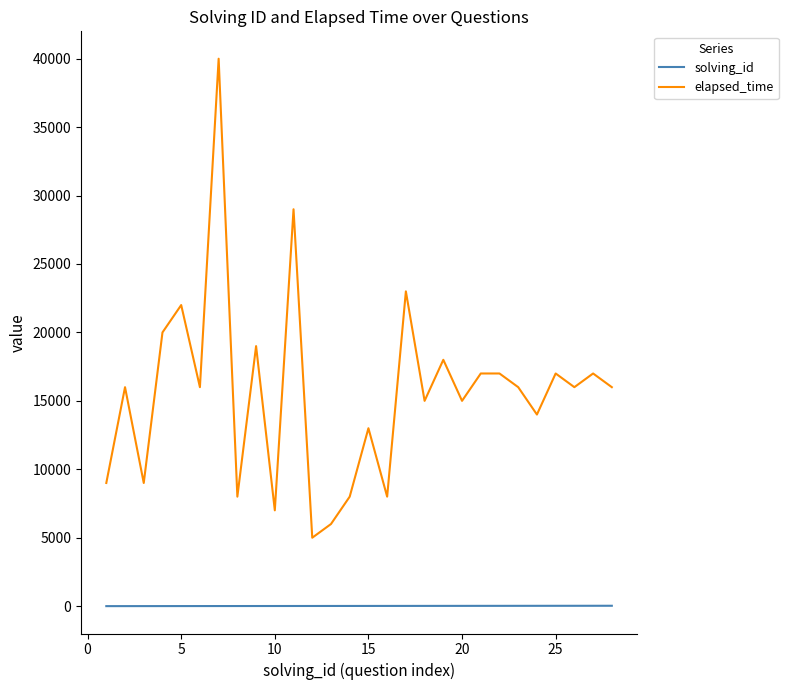

Rank the series by their average value, from highest to lowest.

elapsed_time, solving_id